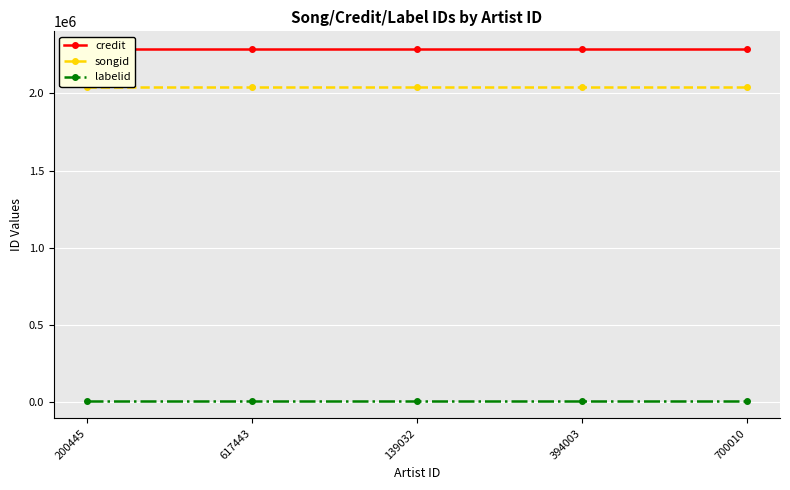

What is the sum of all credit values?

11444075